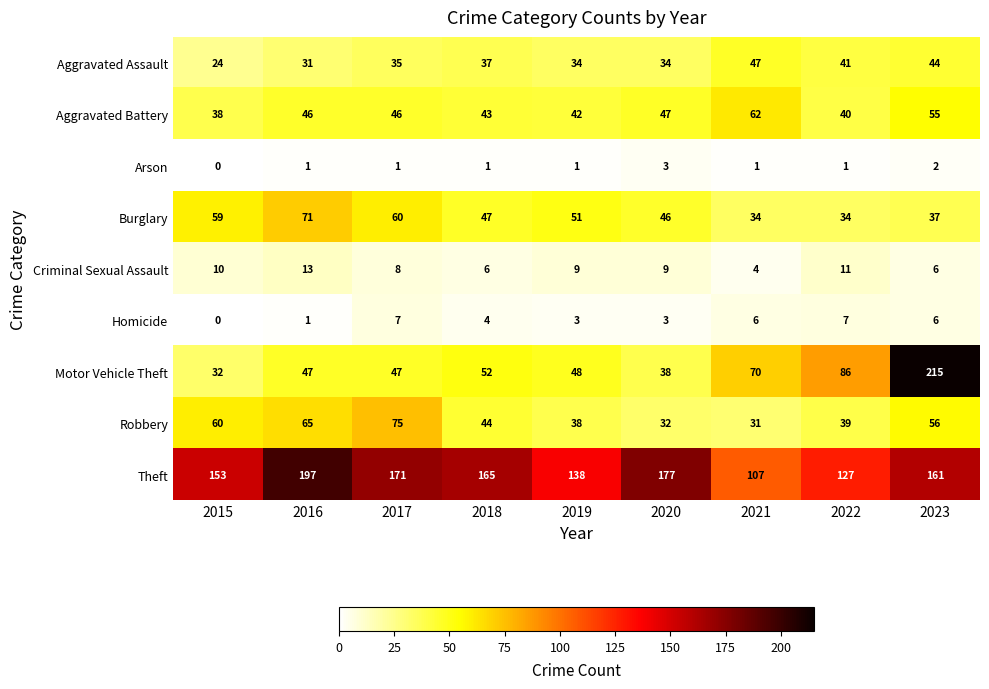

Which series has the largest total across all categories?

Theft